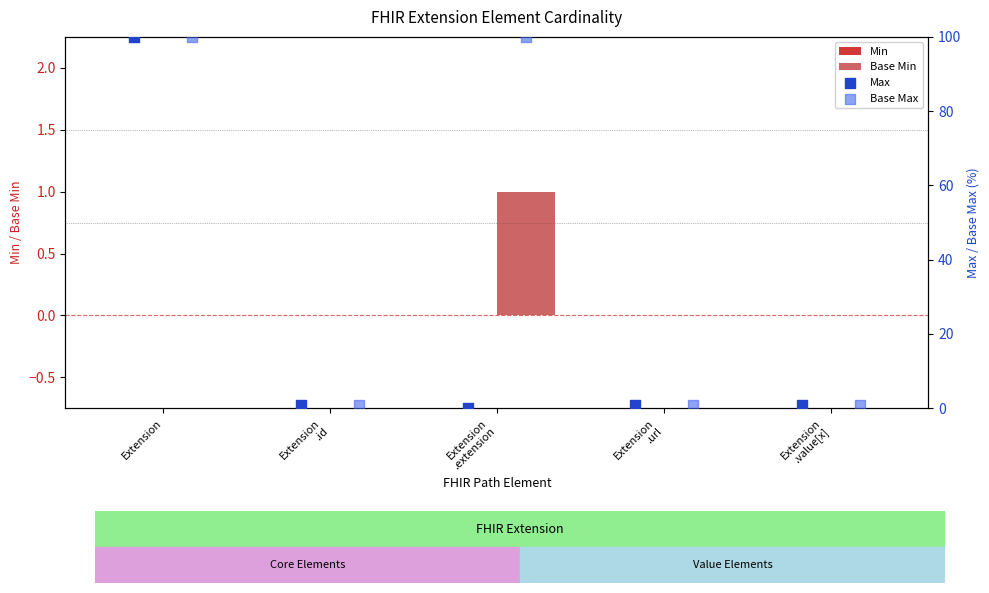

Which series contains the lowest Y value?

Min